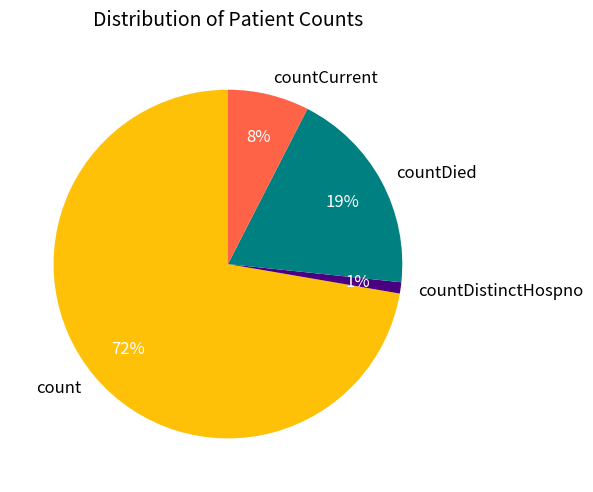

How many segments does this pie chart have?

4